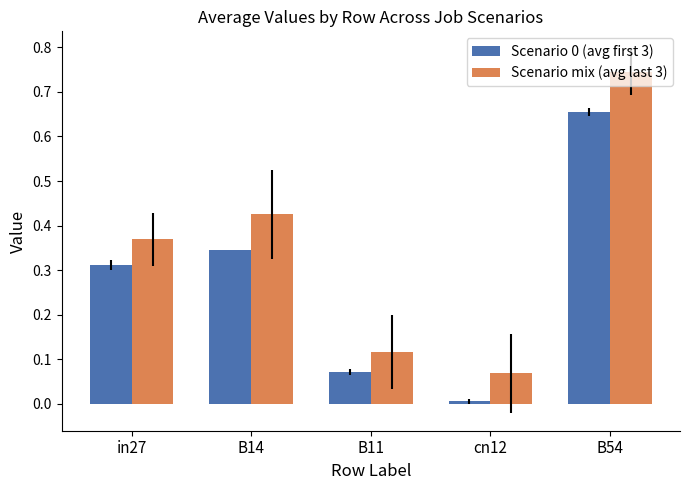

What position from the left is B14?

2